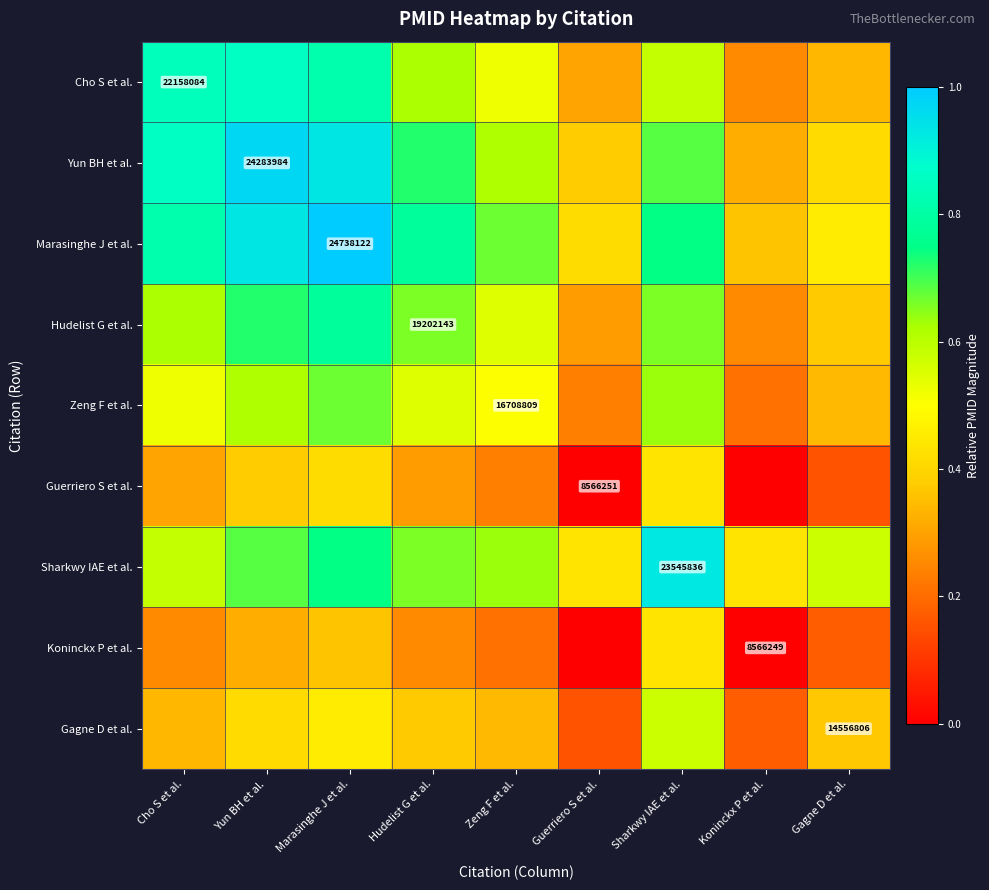

What is the difference between the Sharkwy IAE et al. values at Marasinghe J et al. and Sharkwy IAE et al.?

0.2